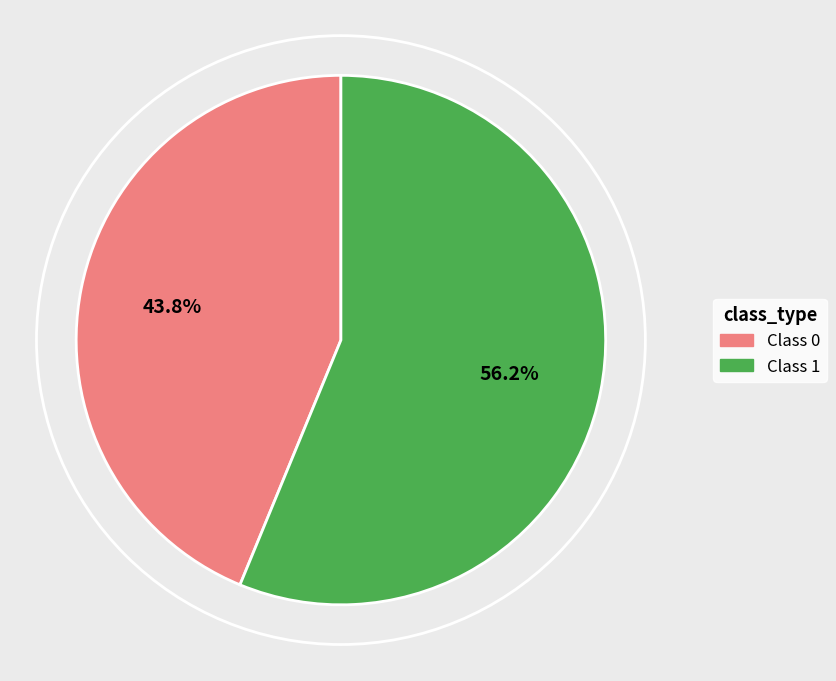

Which slice represents more than half of the pie?

Class 1